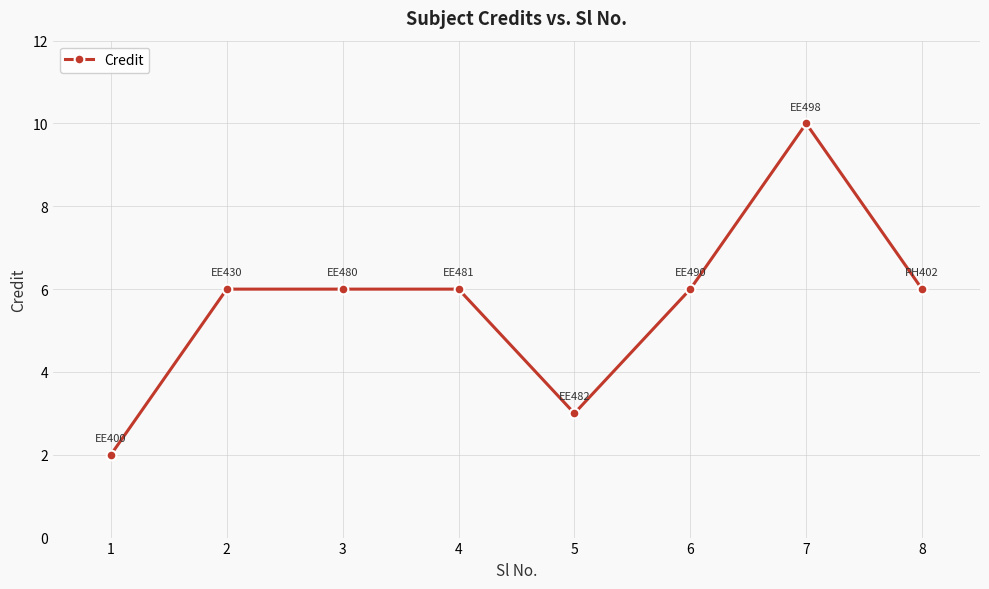

What is the maximum value shown in the chart?

10